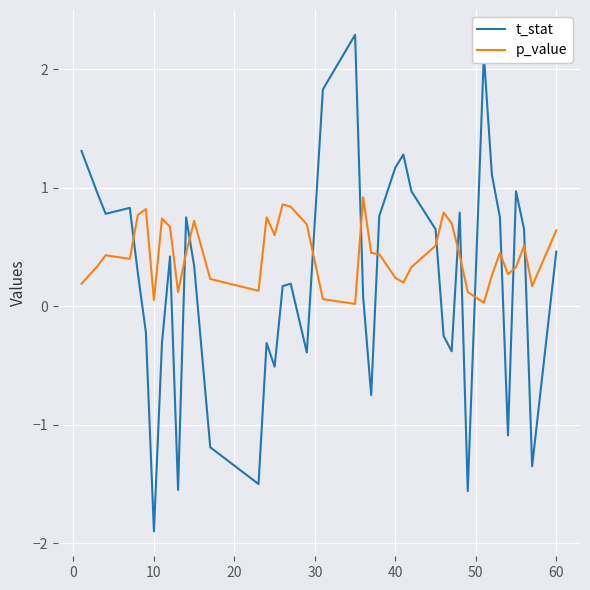

Is this an area chart (filled region under the line)?

No